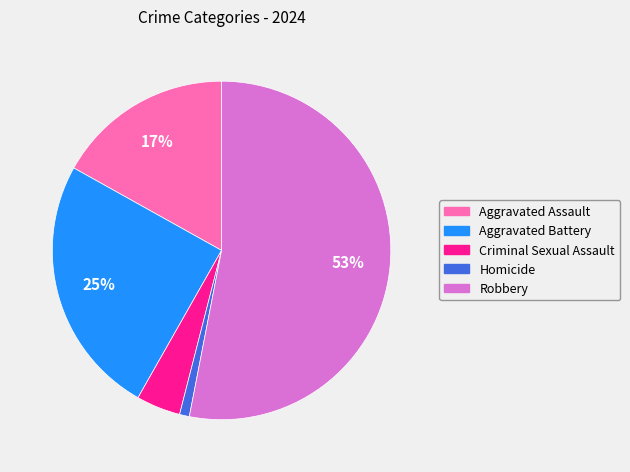

To the nearest percent, what is the difference between the largest and smallest slice percentages?

52%